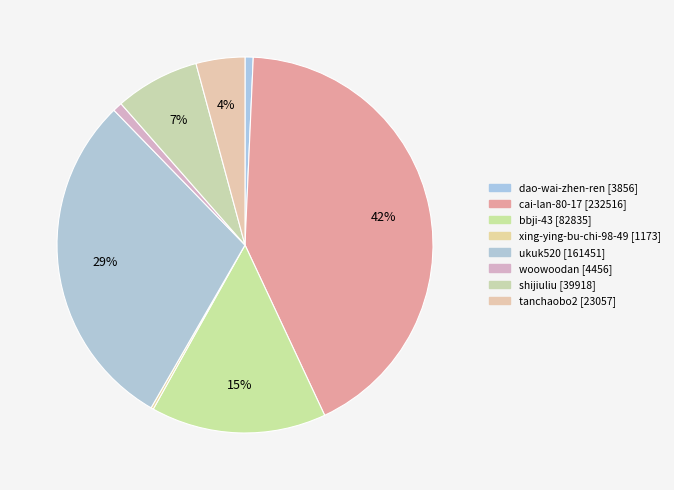

Does dao-wai-zhen-ren represent more than half of the total?

No